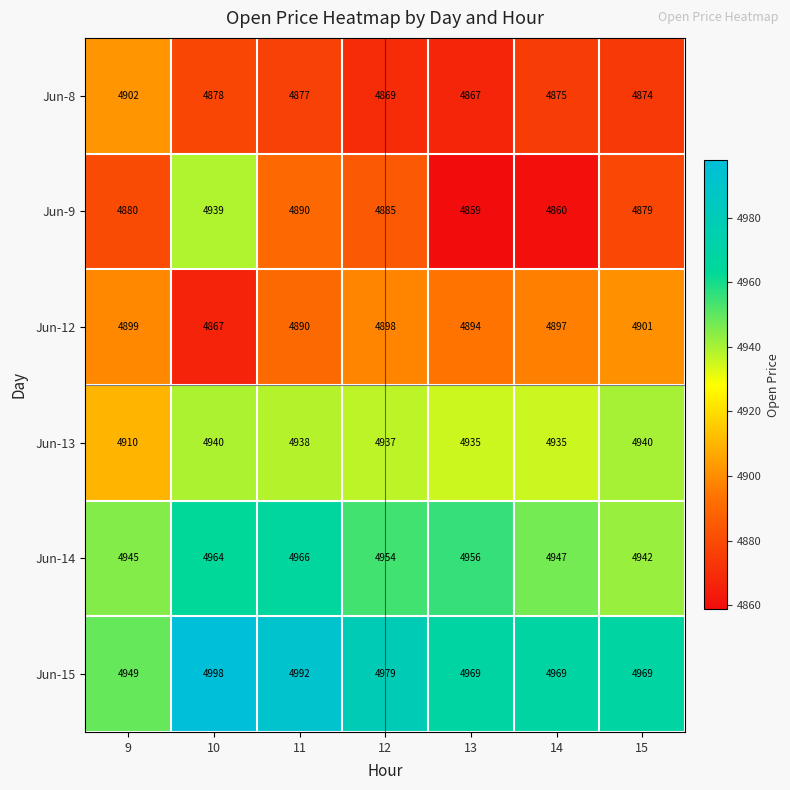

How many series are shown in this chart?

6